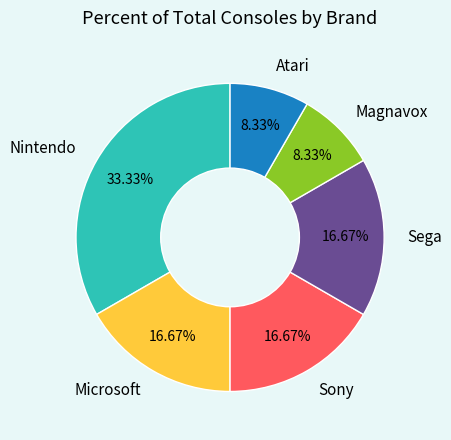

Is there a majority slice in this chart?

No